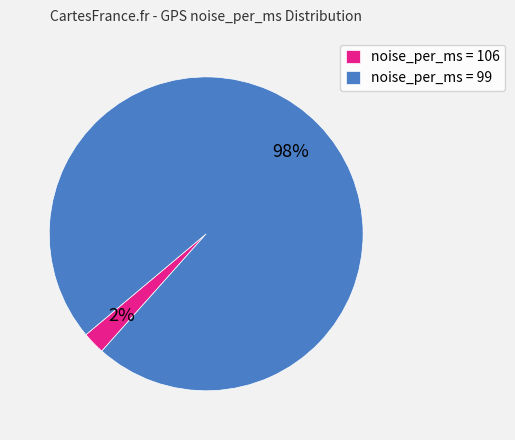

Is there any slice that represents more than half of the pie?

Yes